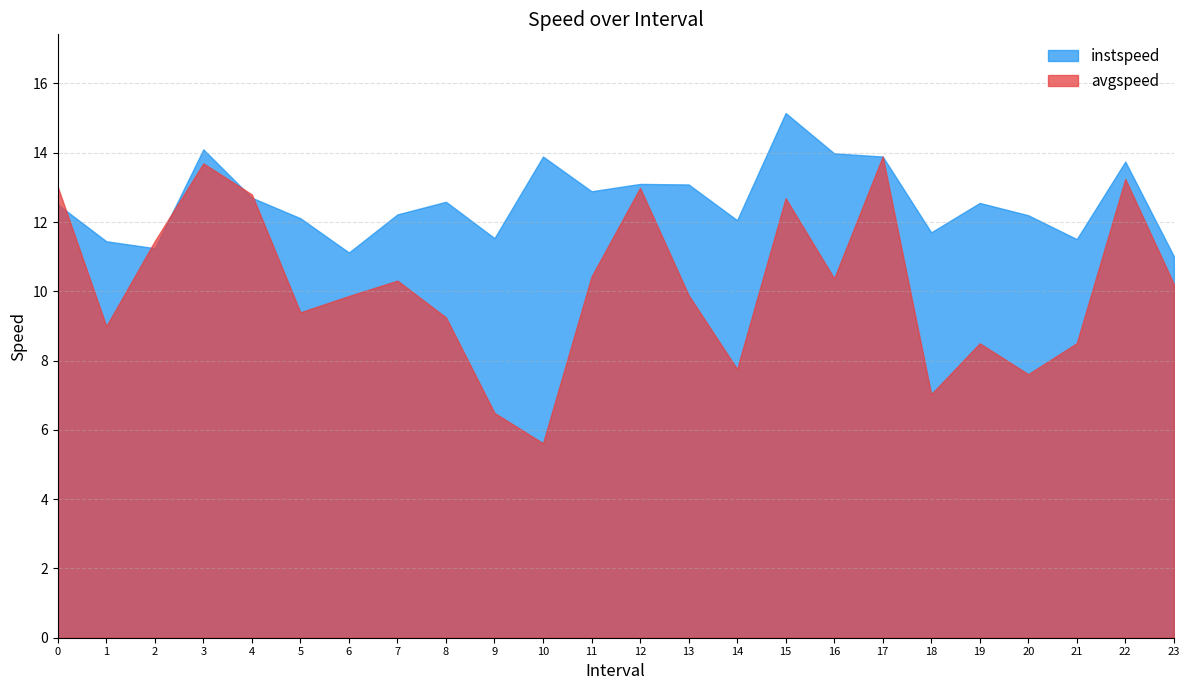

What is the difference between the maximum and second lowest values in the avgspeed series?

7.4